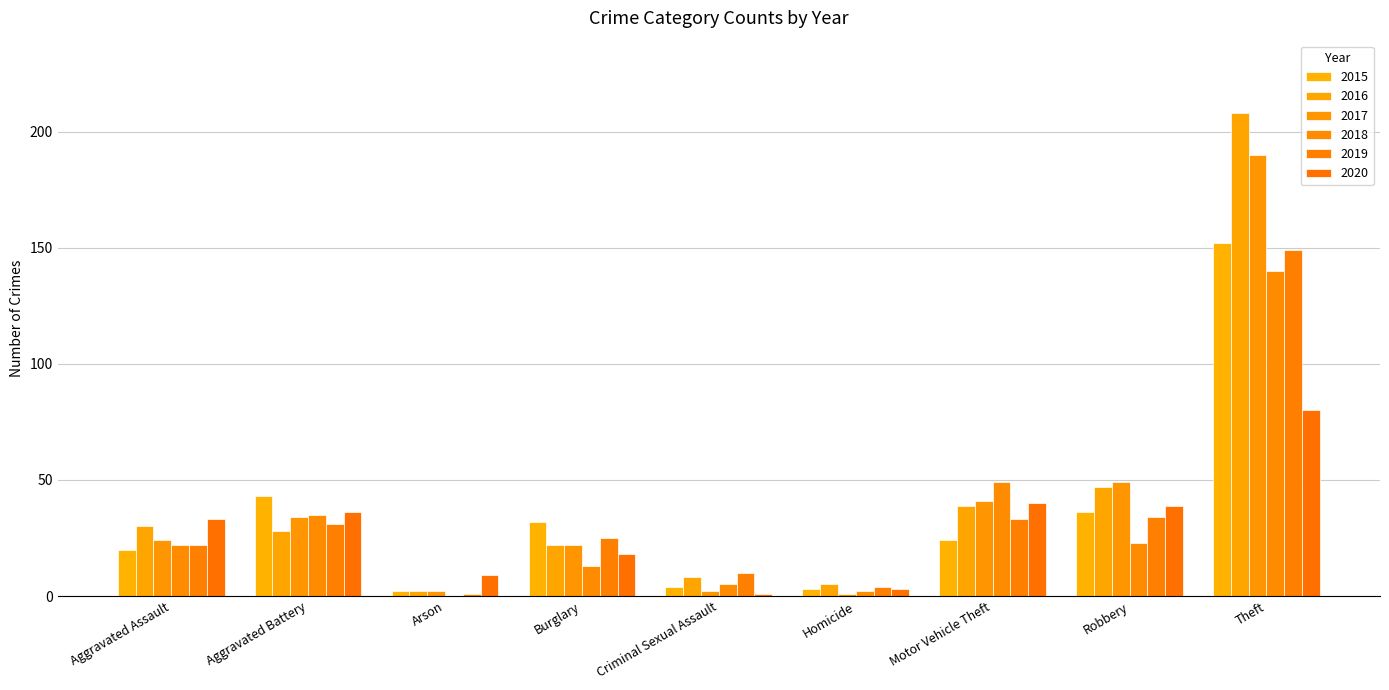

The value of 2020 at Burglary is 18. True or false?

True